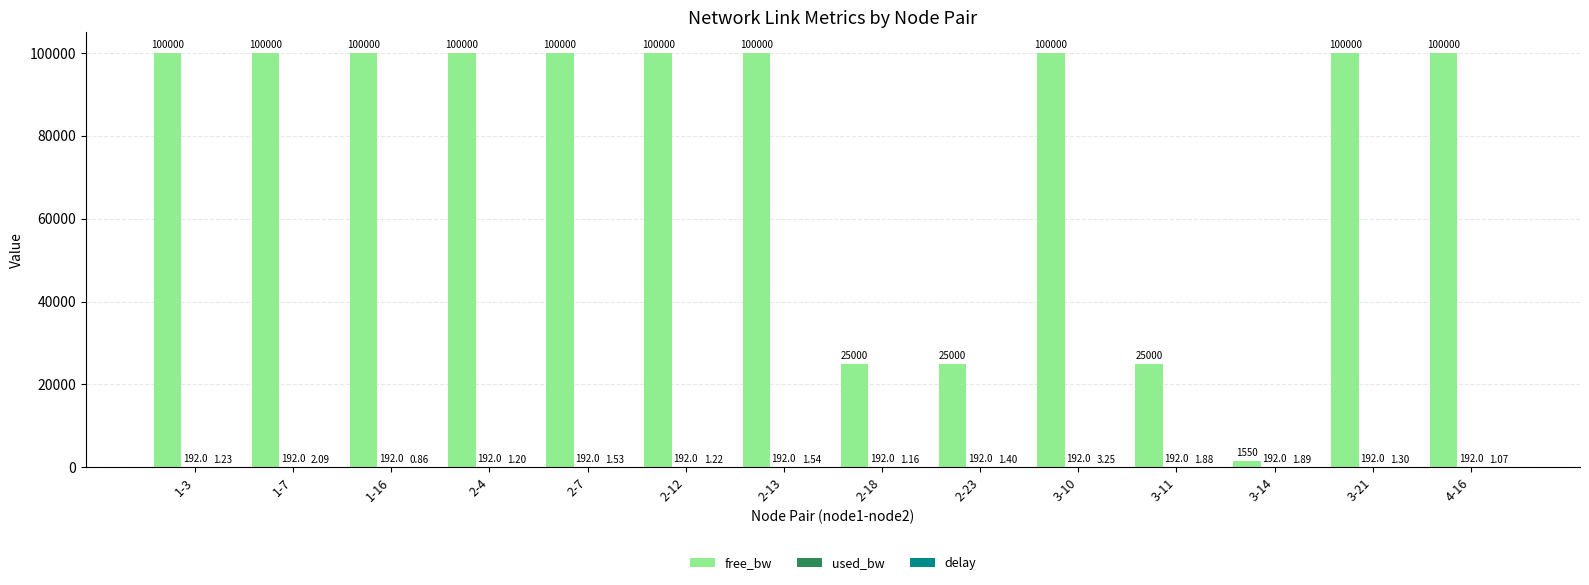

At which category is the sum across all series the highest?

3-10